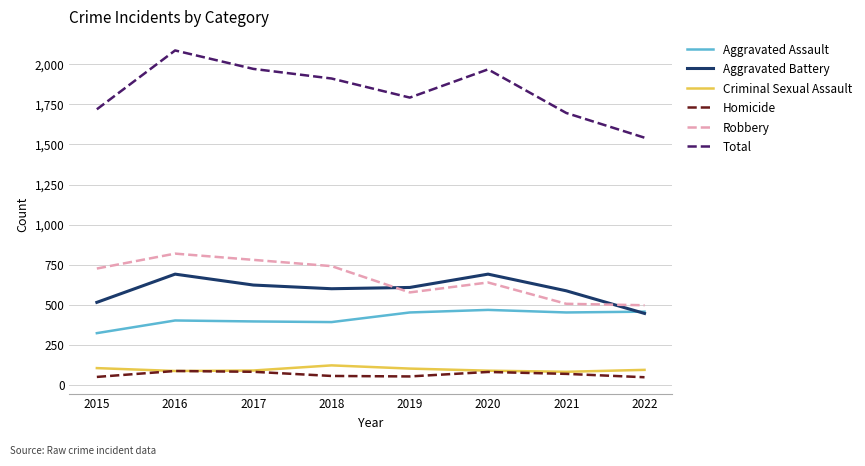

At which category is the sum across all series the highest?

2016